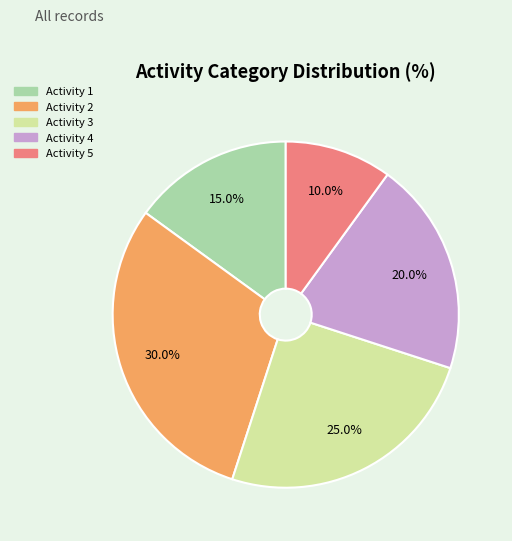

Is the sum of Activity 5 and Activity 4 greater than half?

No